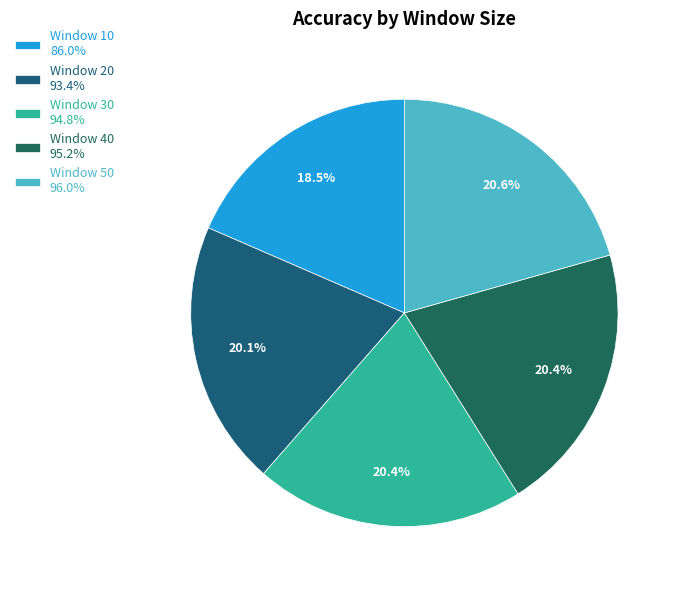

Rank the categories by value from lowest to highest.

10, 20, 30, 40, 50